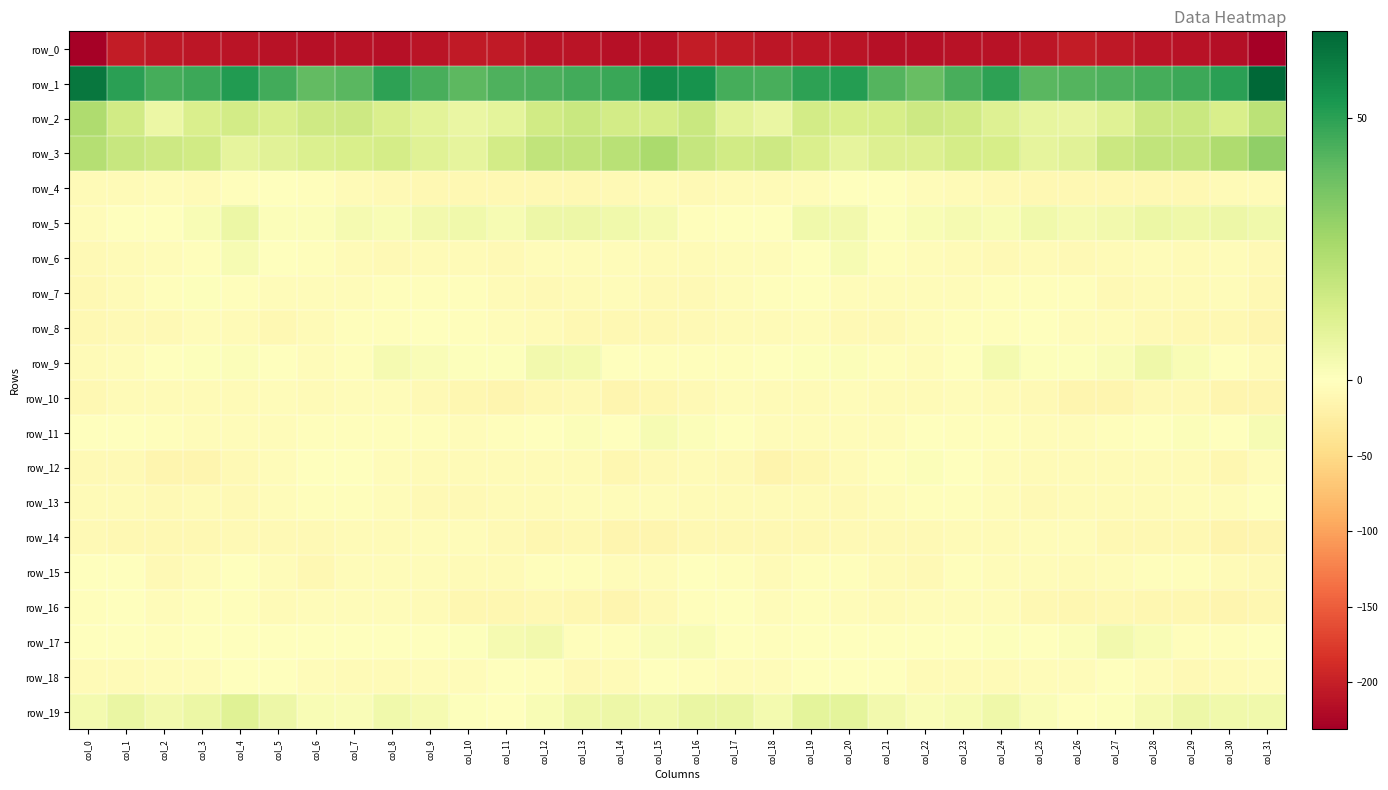

Is it true that row_2 equals 8.8 at col_23?

False